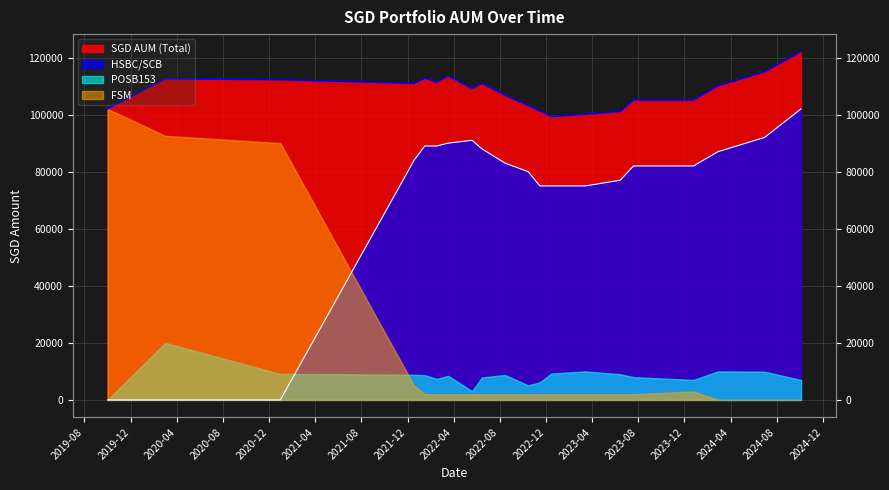

True or false: HSBC/SCB and SGD AUM (Total) cross at least once.

False